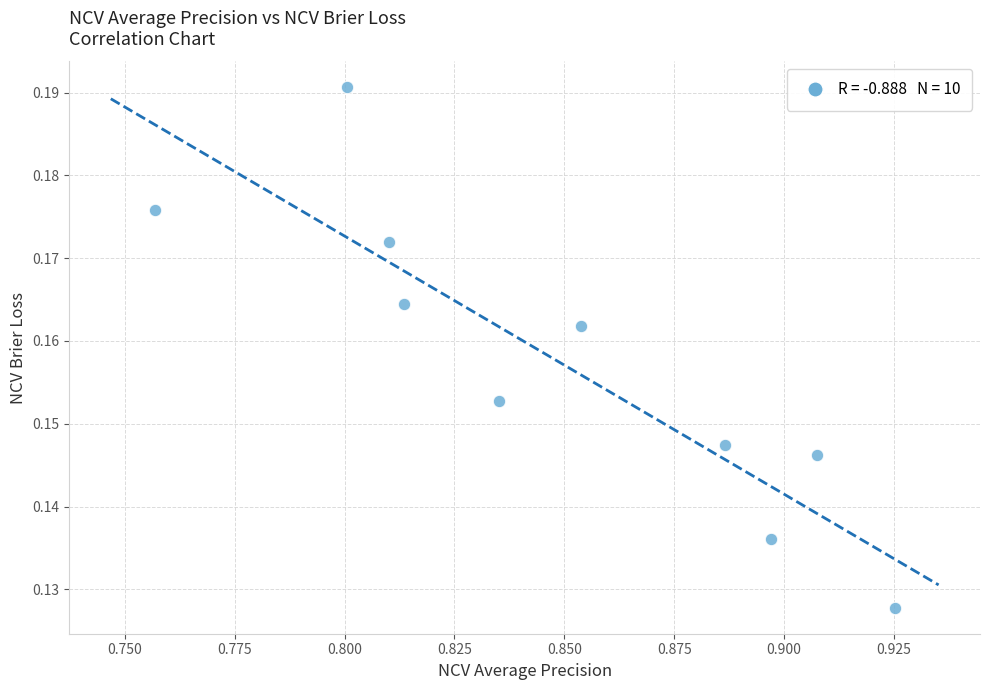

What is the average X value?

0.8